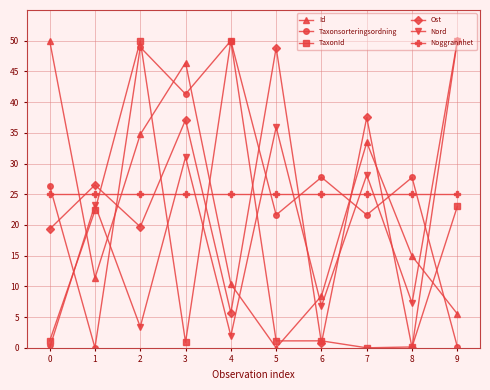

In Taxonsorteringsordning, how many points are higher than both neighbors (excluding endpoints)?

4